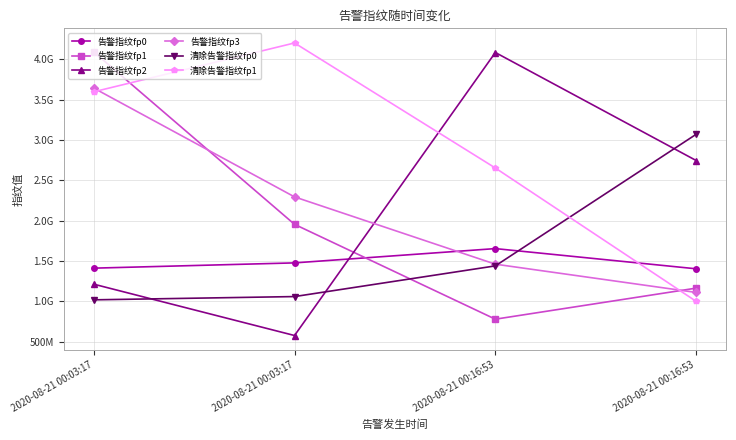

What is the label of the 1st point from the right?

2020-08-21 00:16:53